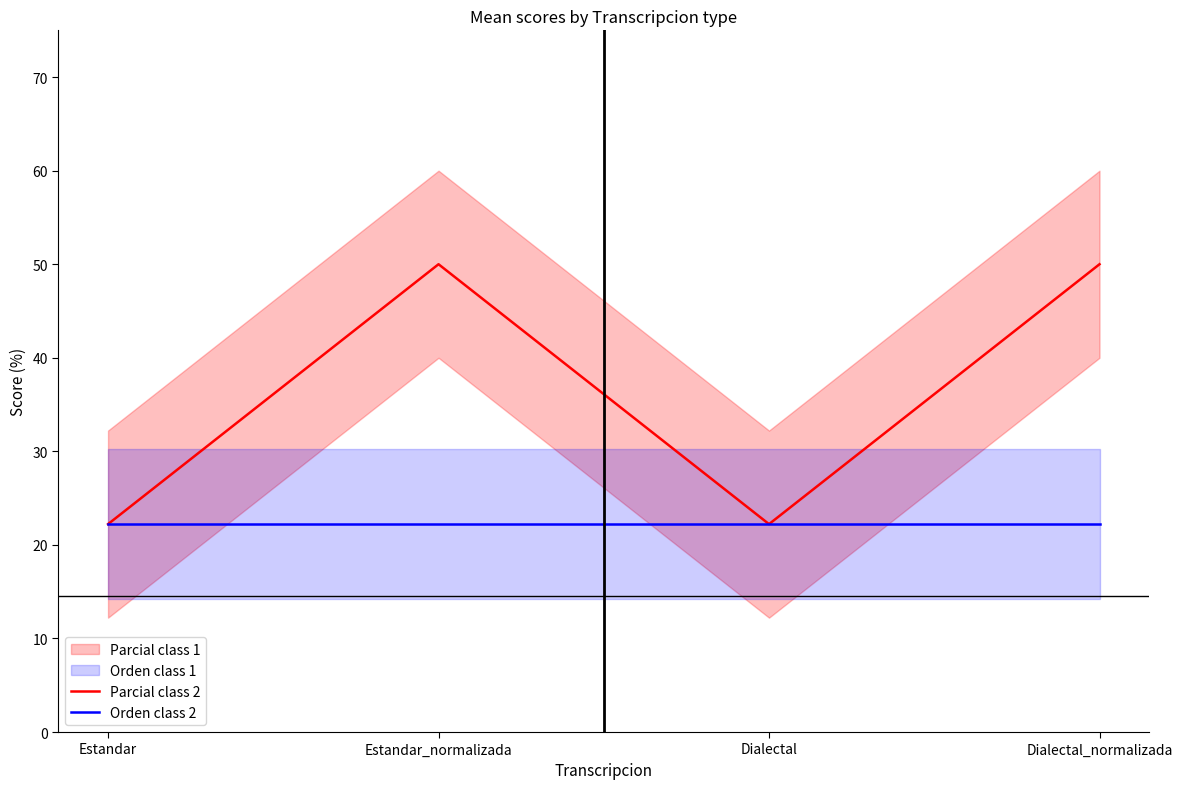

Where is the first local maximum for Parcial class 2?

Estandar_normalizada